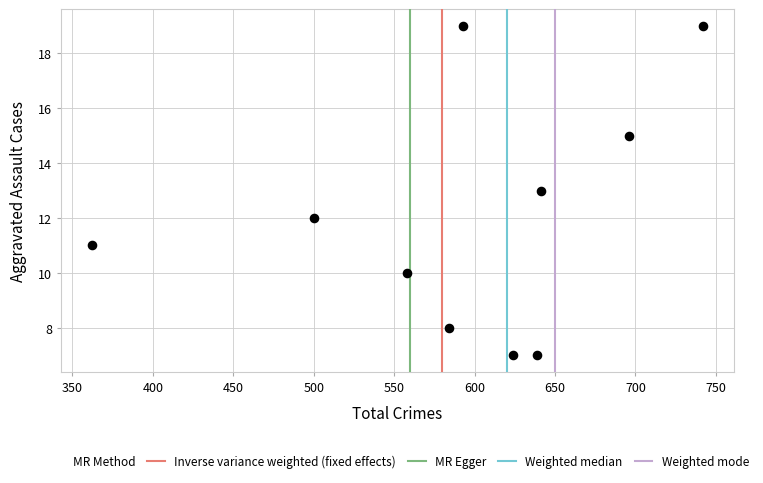

What is the range of X values (max minus min)?

380